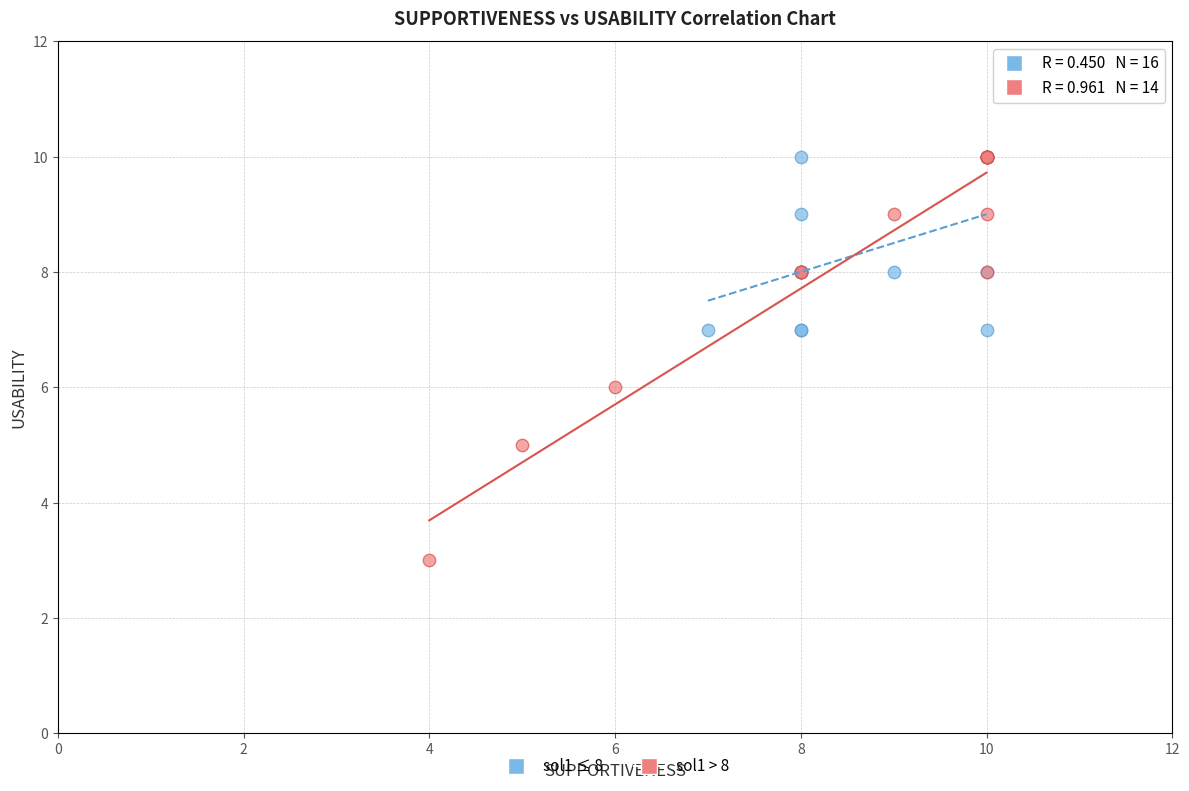

Which series contains the lowest Y value?

sol1 > 8